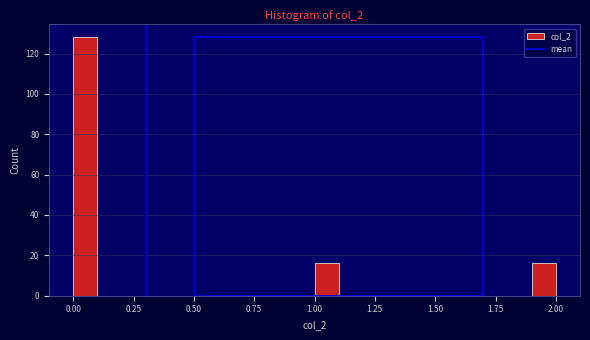

Around what value on the x-axis is the tallest bar? Give the approximate position of its centre, as read against the axis.

0.05